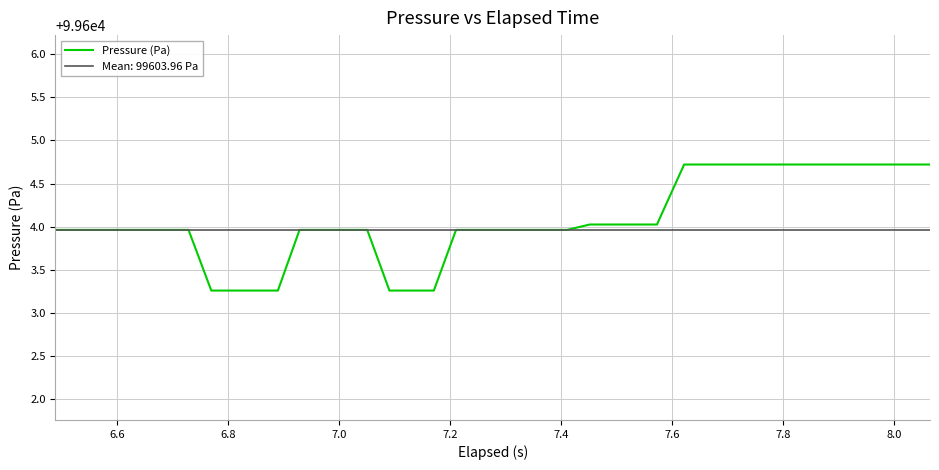

What is the highest value of the Pressure (Pa) series?

99604.7